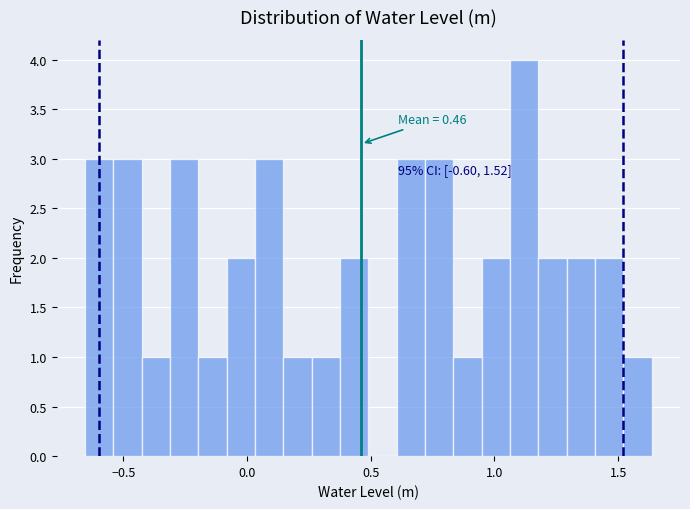

Around what value on the x-axis is the tallest bar? Give the approximate position of its centre, as read against the axis.

1.10